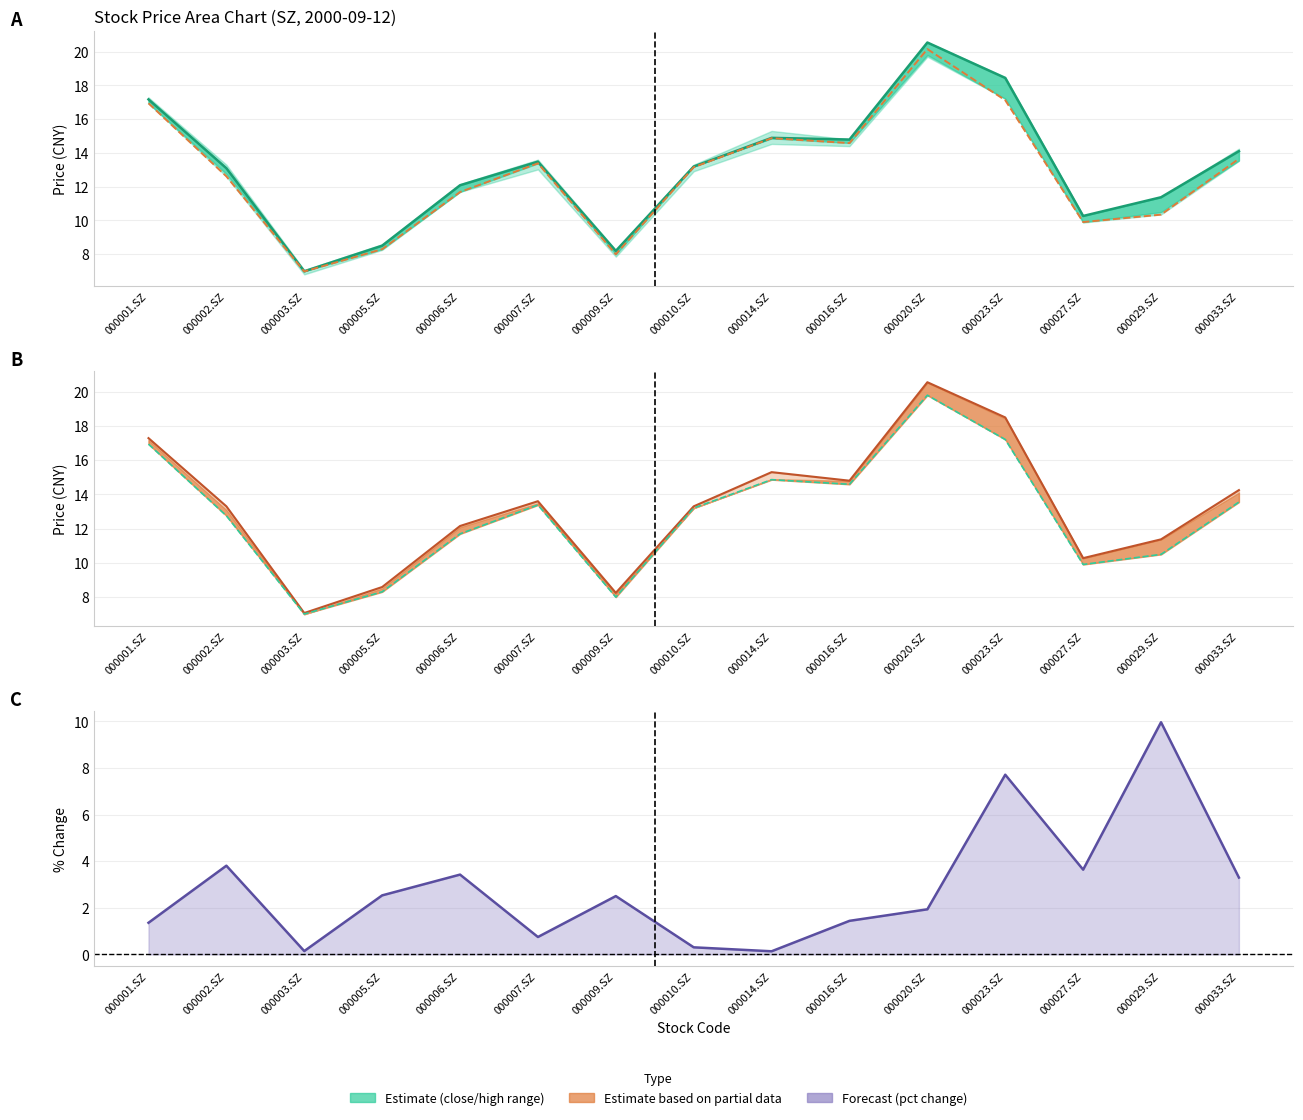

Which series has the largest total across all categories?

high